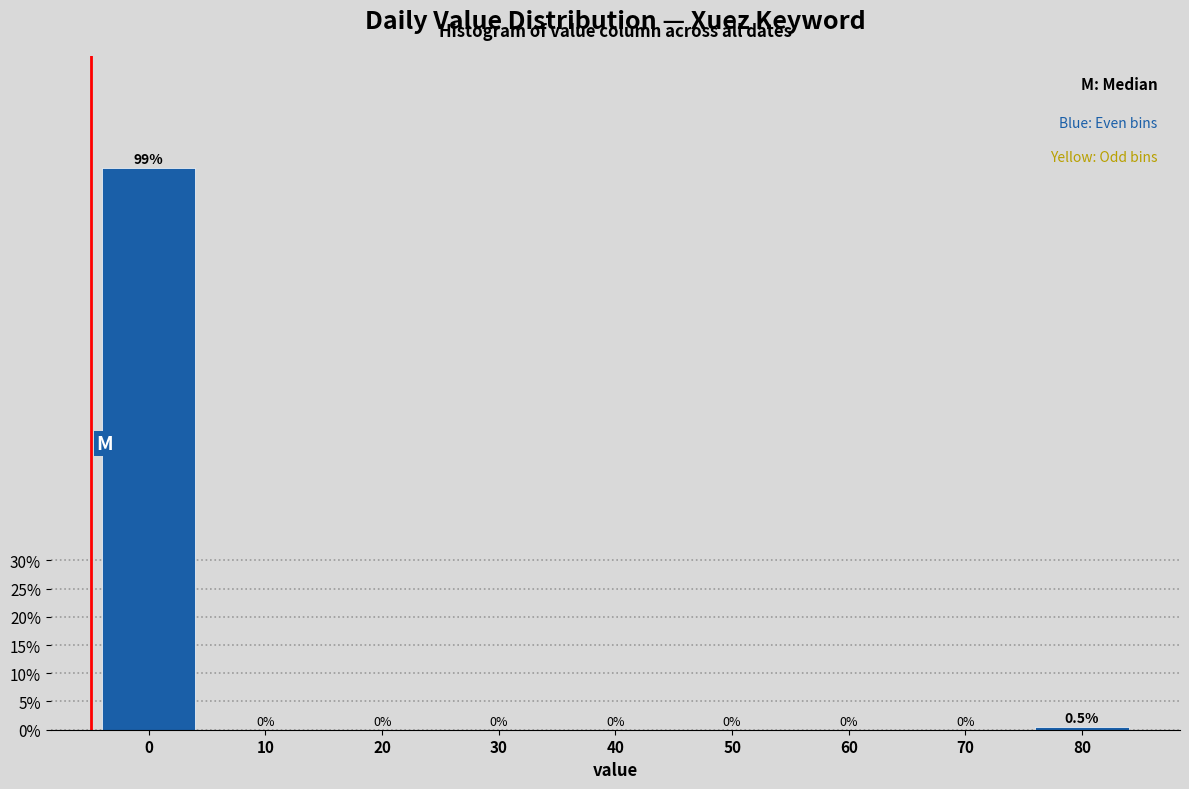

Reading left to right, transcribe all the data shown in this chart.

0=99.5	10=0.0	20=0.0	30=0.0	40=0.0	50=0.0	60=0.0	70=0.0	80=0.5